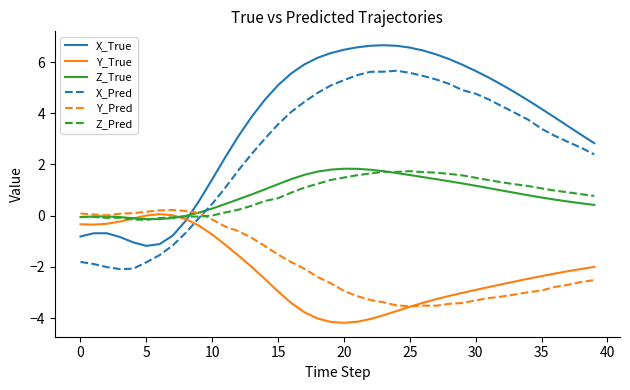

Which series has the largest total across all categories?

X_True